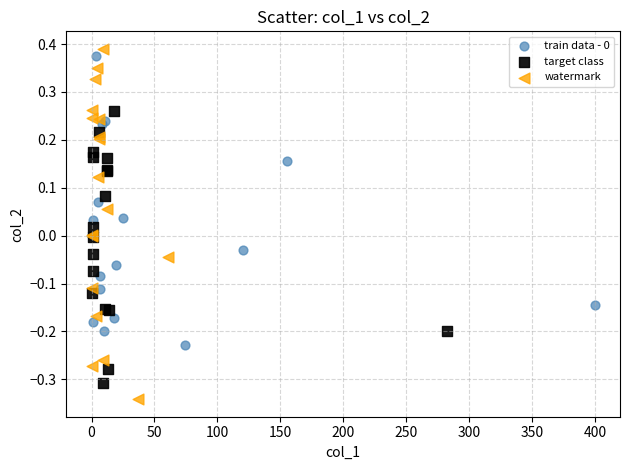

Which series reaches the minimum Y coordinate?

watermark